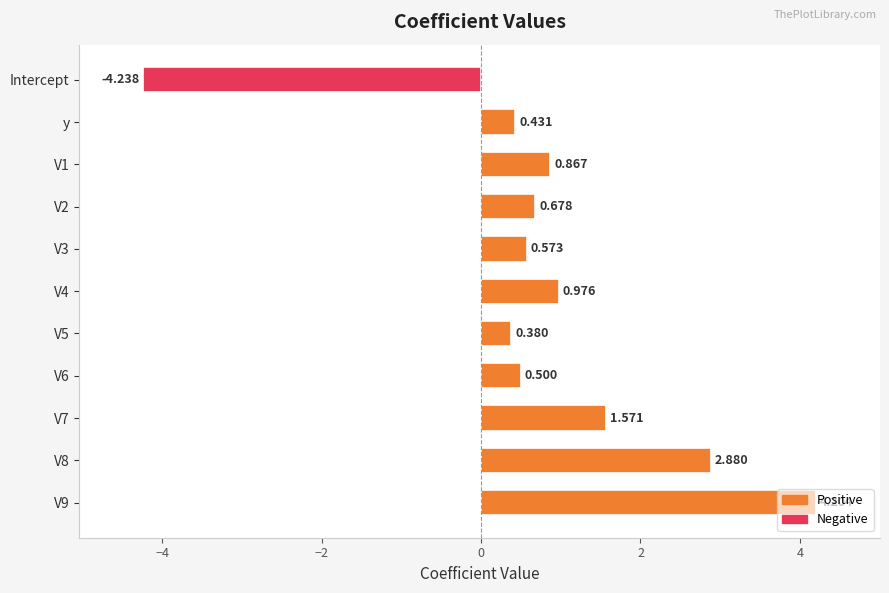

Rank the categories by value from lowest to highest.

Intercept, V5, y, V6, V3, V2, V1, V4, V7, V8, V9